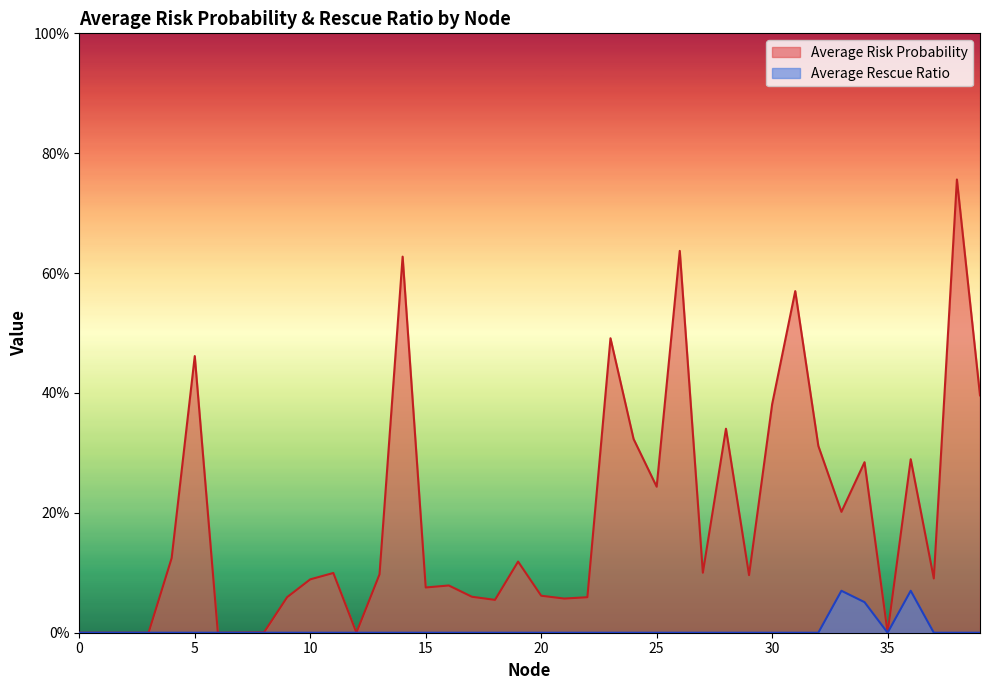

What is the sum of all Average Rescue Ratio values?

0.2